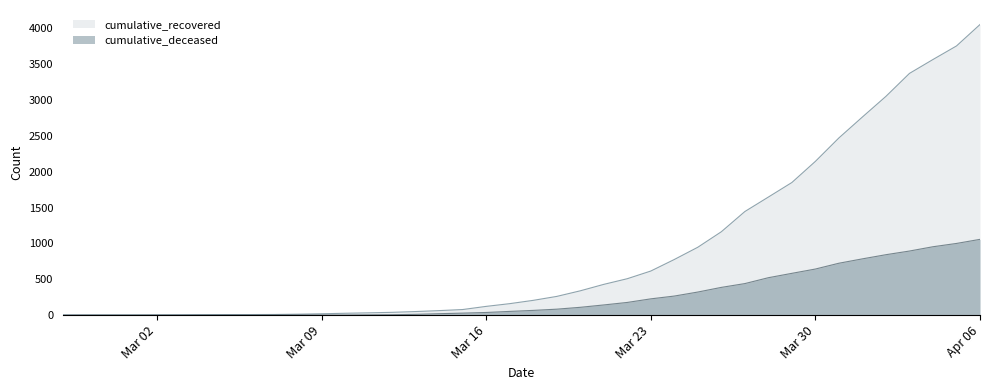

How many lines are shown in the chart?

2